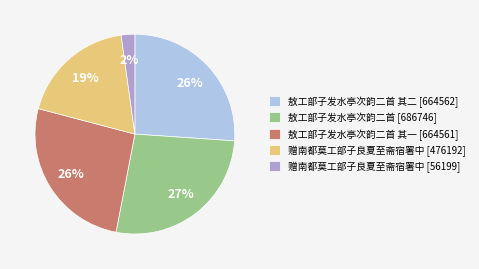

Count the number of slices in the pie.

5